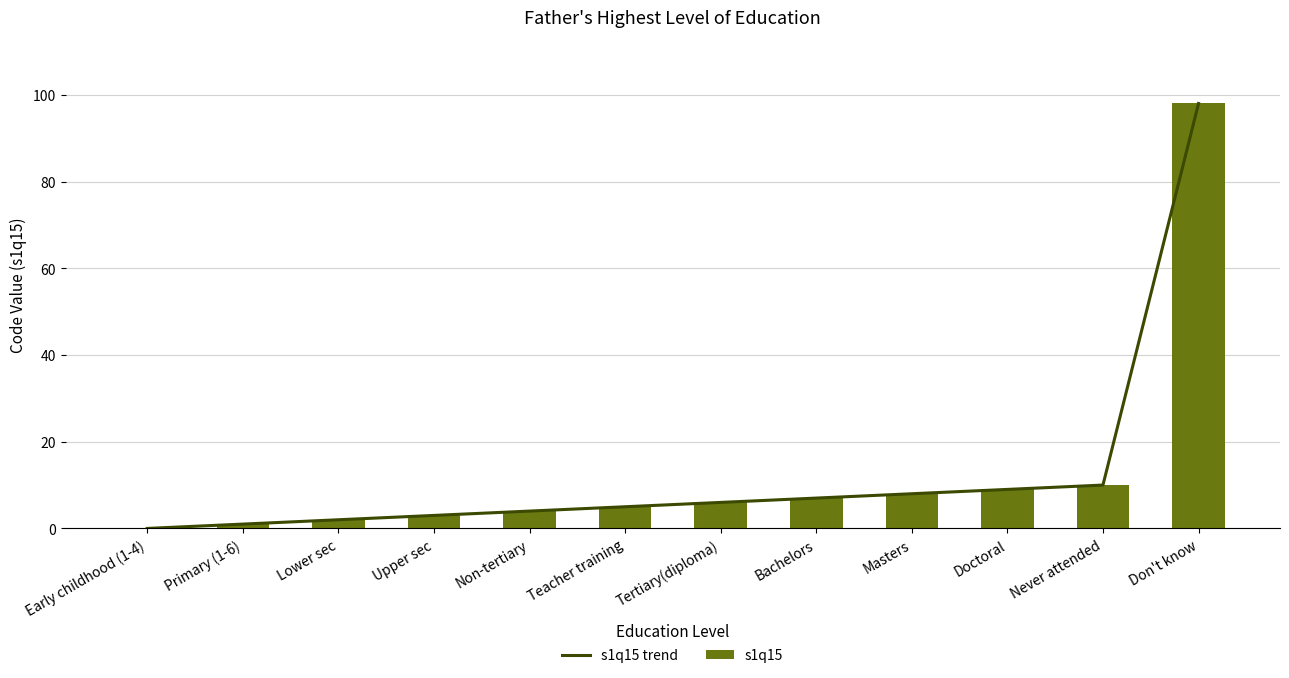

Reading right to left, transcribe all the data shown in this chart.

s1q15 trend: Don't know=98	Never attended=10	Doctoral=9	Masters=8	Bachelors=7	Tertiary(diploma)=6	Teacher training=5	Non-tertiary=4	Upper sec=3	Lower sec=2	Primary (1-6)=1	Early childhood (1-4)=0
s1q15: Don't know=98	Never attended=10	Doctoral=9	Masters=8	Bachelors=7	Tertiary(diploma)=6	Teacher training=5	Non-tertiary=4	Upper sec=3	Lower sec=2	Primary (1-6)=1	Early childhood (1-4)=0